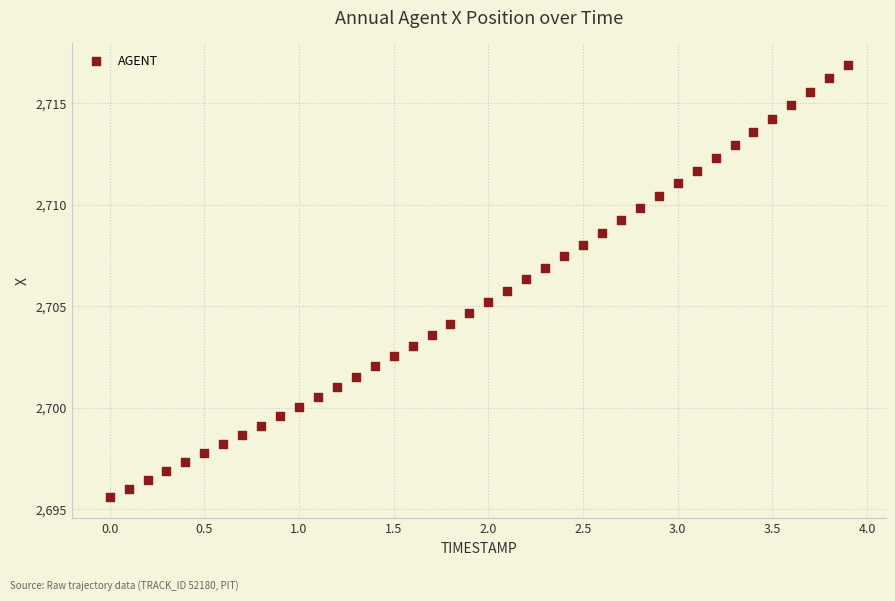

What is the range of X values (max minus min)?

3.9